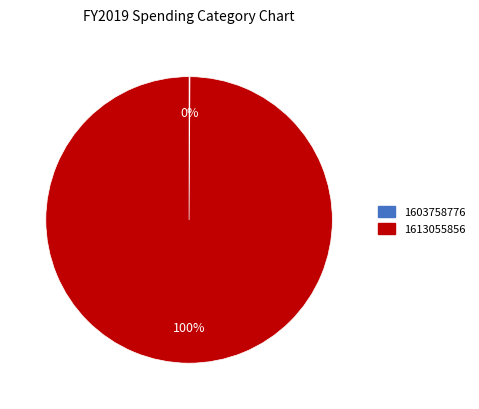

Which category accounts for the majority?

1613055856